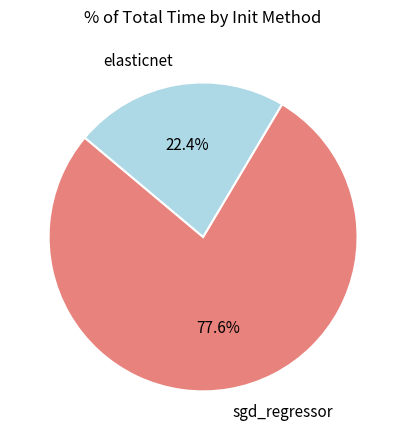

Combined, what portion of the pie is sgd_regressor and elasticnet?

100.0%